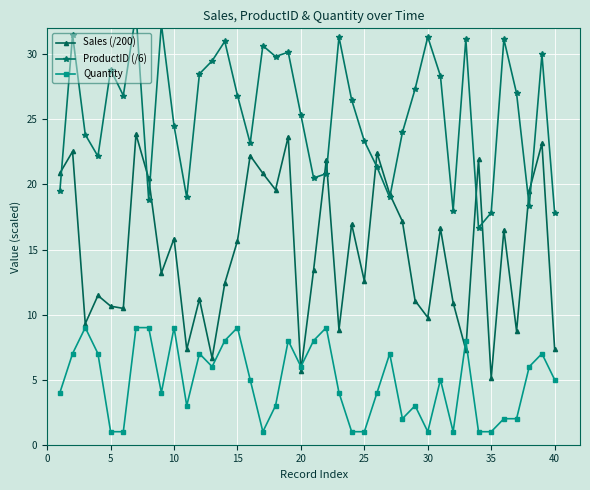

What is the value of the ProductID (/6) point at the 24th from the left?

26.5